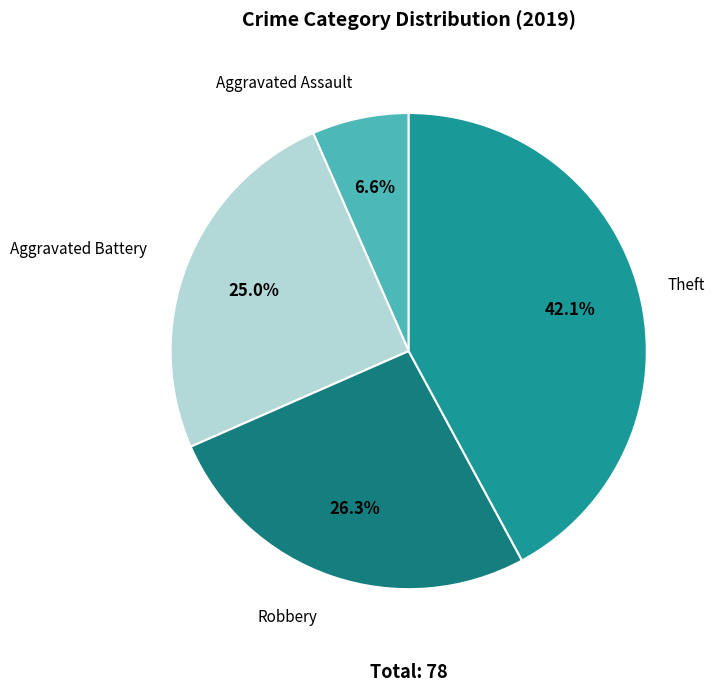

Is Robbery the majority of the pie?

No